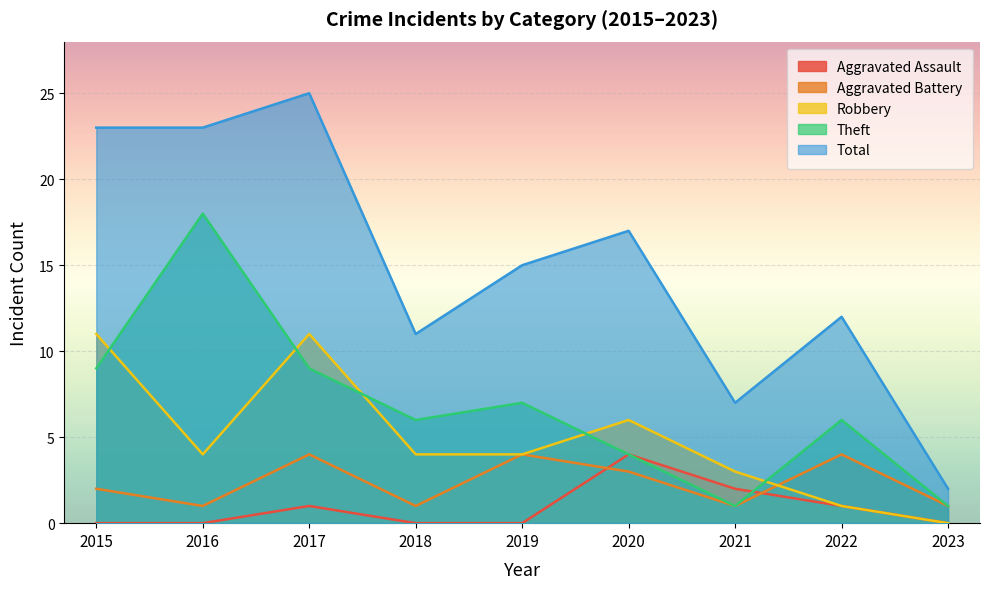

Is it true that Total equals 5 at 2016?

False